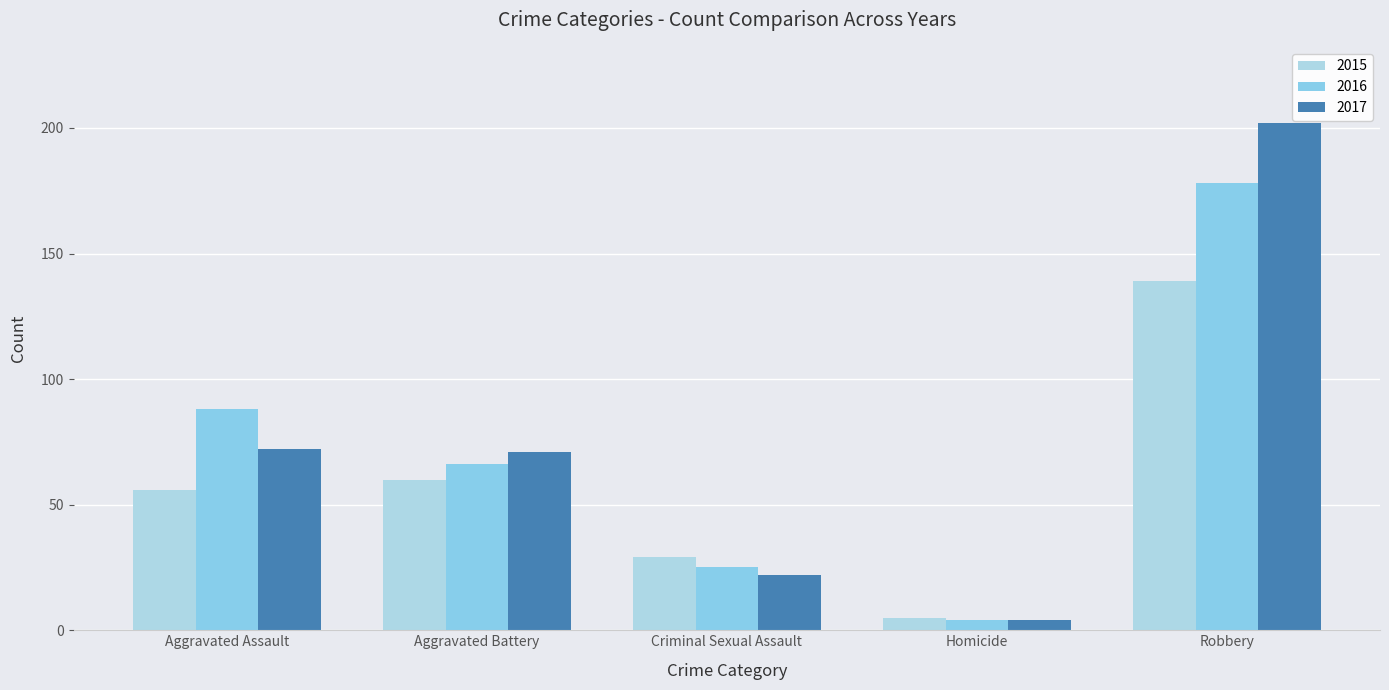

What is the difference between the maximum and minimum values in the 2017 series?

198